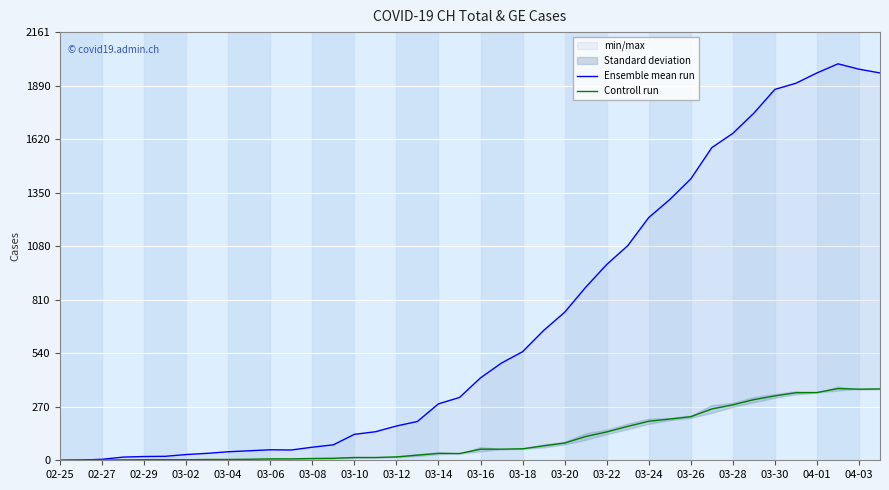

True or false: Controll run and Ensemble mean run intersect in this chart.

False